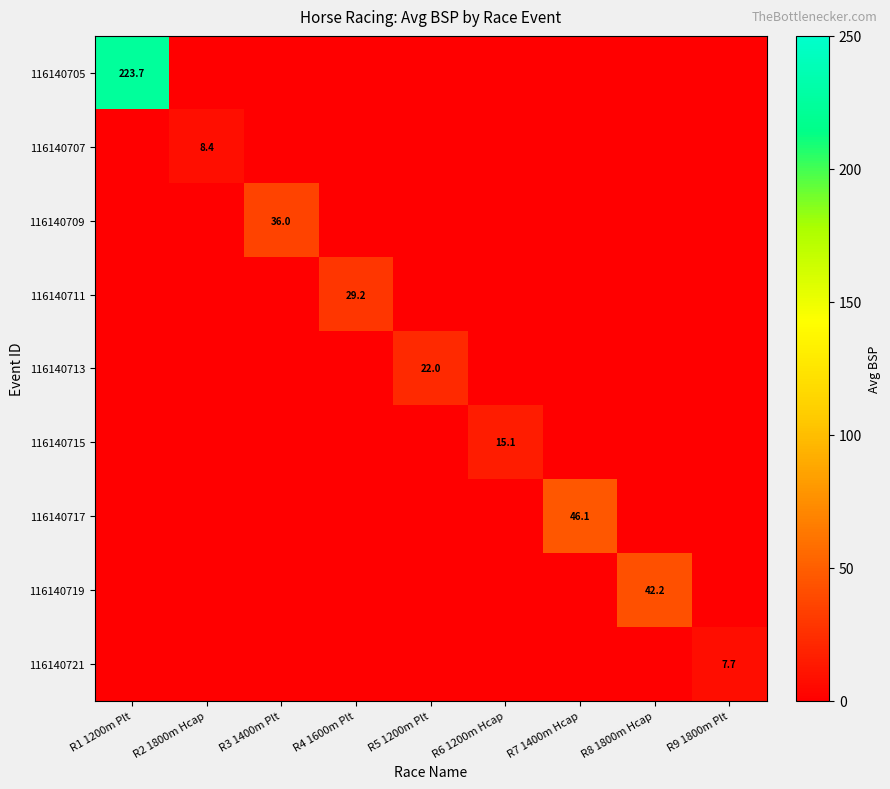

The 116140721 series shows 13.8 at R9 1800m Plt. True or false?

False